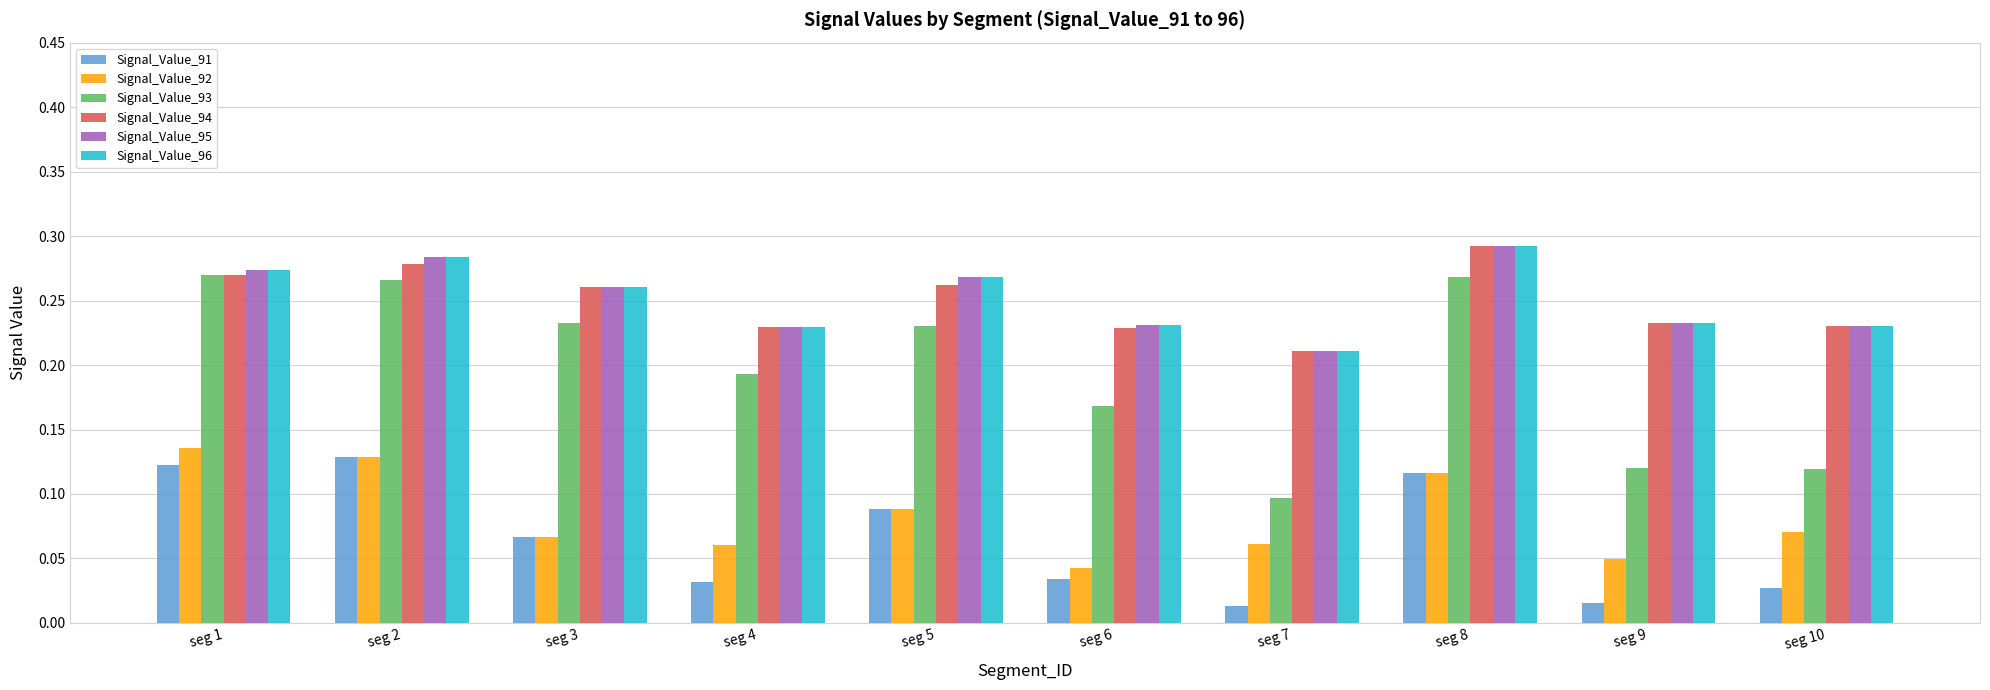

Count the number of data series in this chart.

6